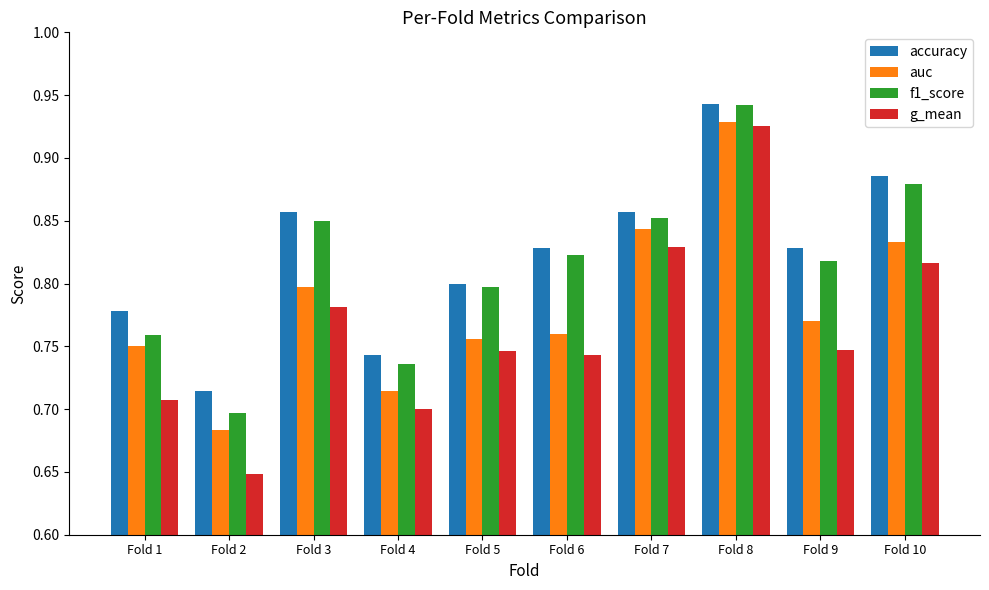

Where is accuracy nearest to the value 0?

Fold 2